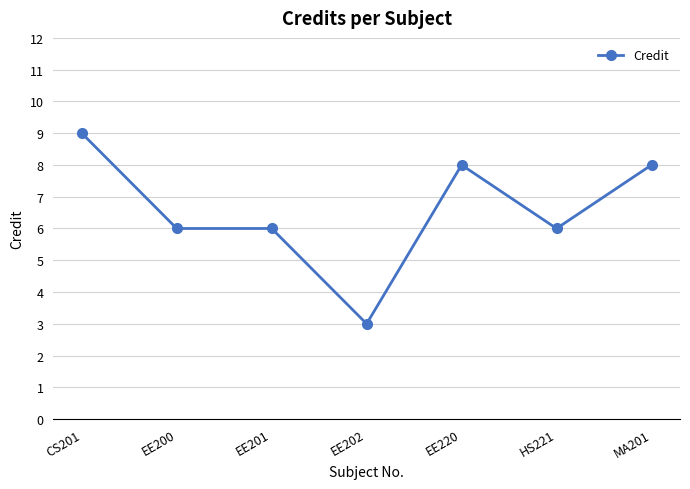

Read the value at EE201.

6